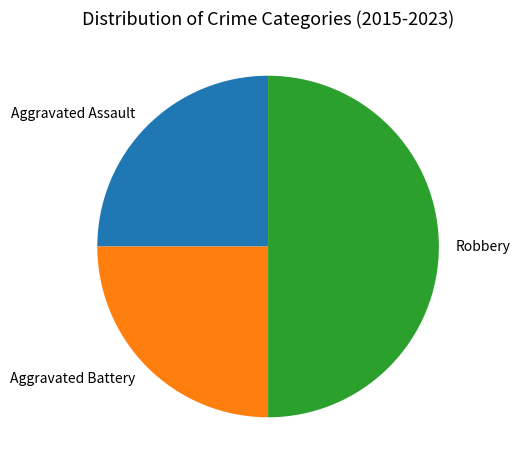

Does Aggravated Assault represent more than half of the total?

No